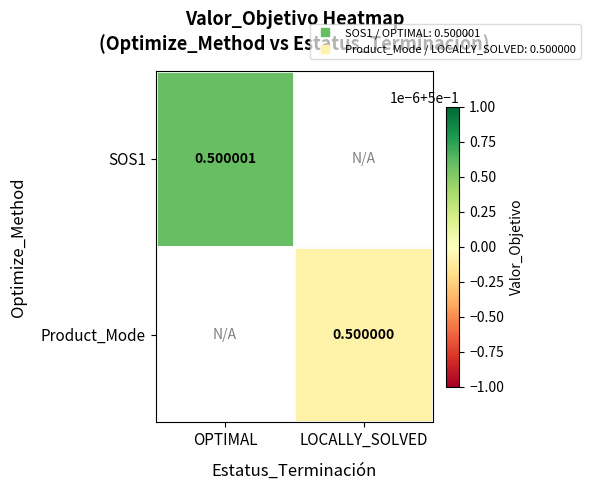

What is the minimum value shown in the chart?

0.5